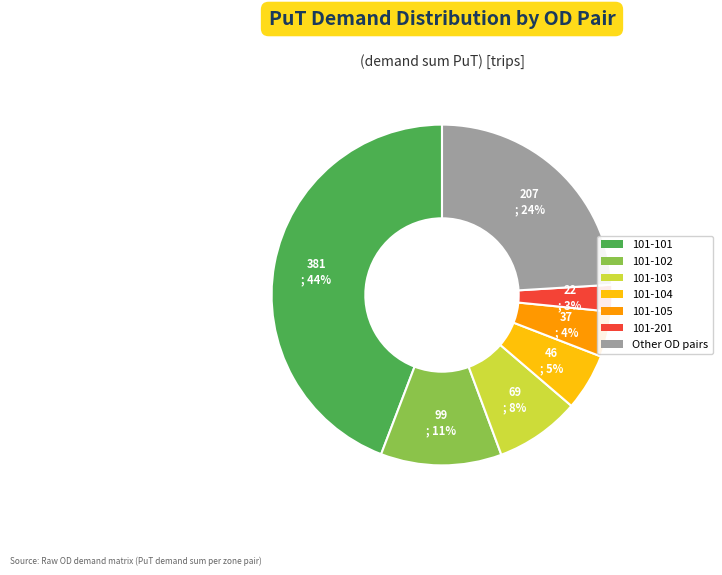

To the nearest percent, what is the average slice percentage?

14%